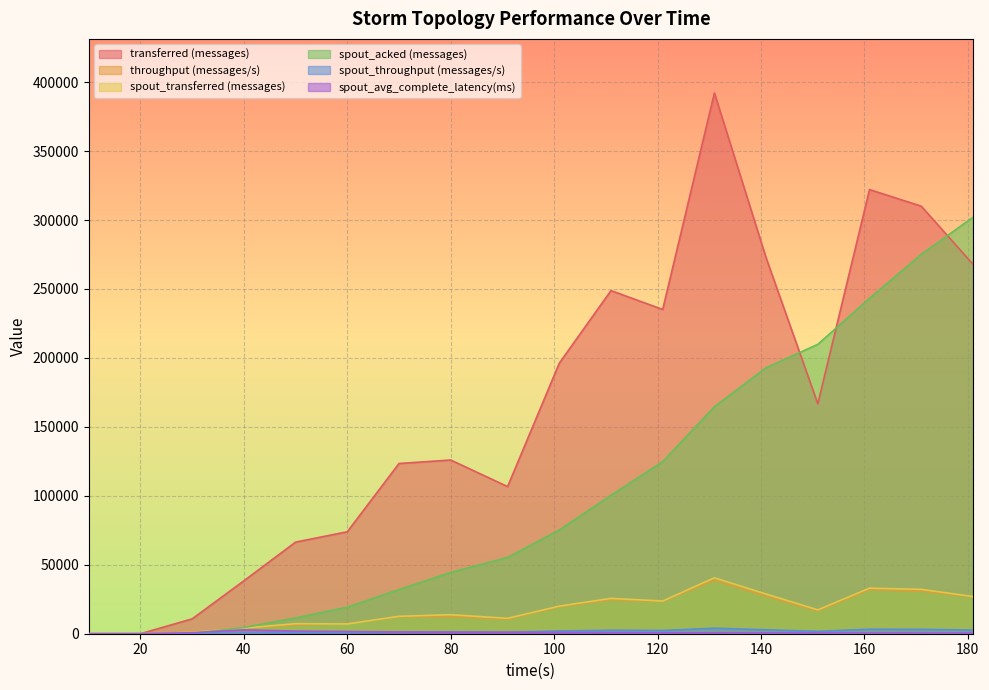

Is it true that spout_avg_complete_latency(ms) equals -900.5 at 20?

False